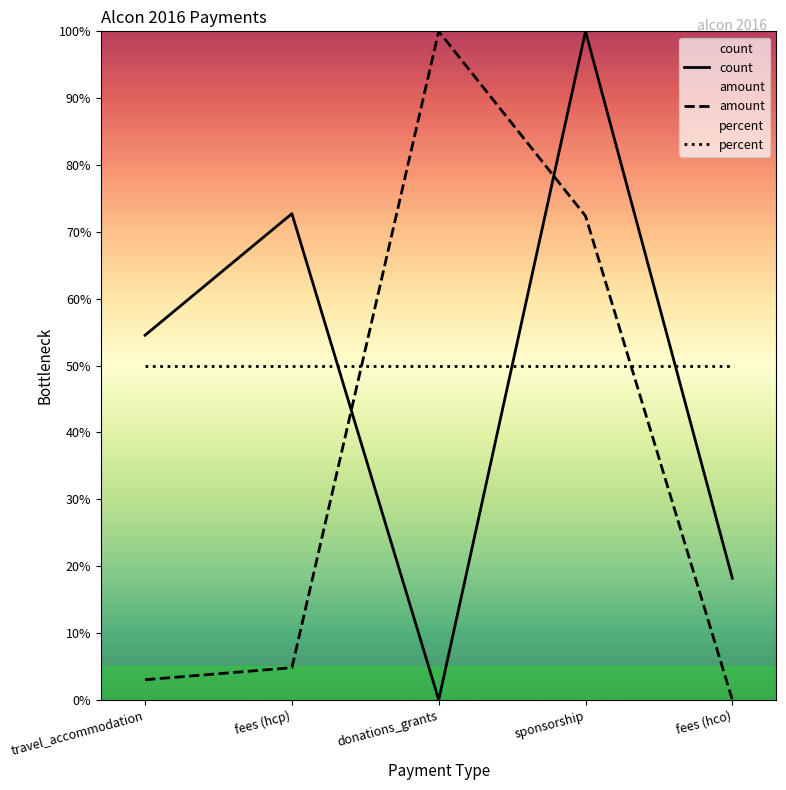

Where is percent nearest to the value 50?

travel_accommodation